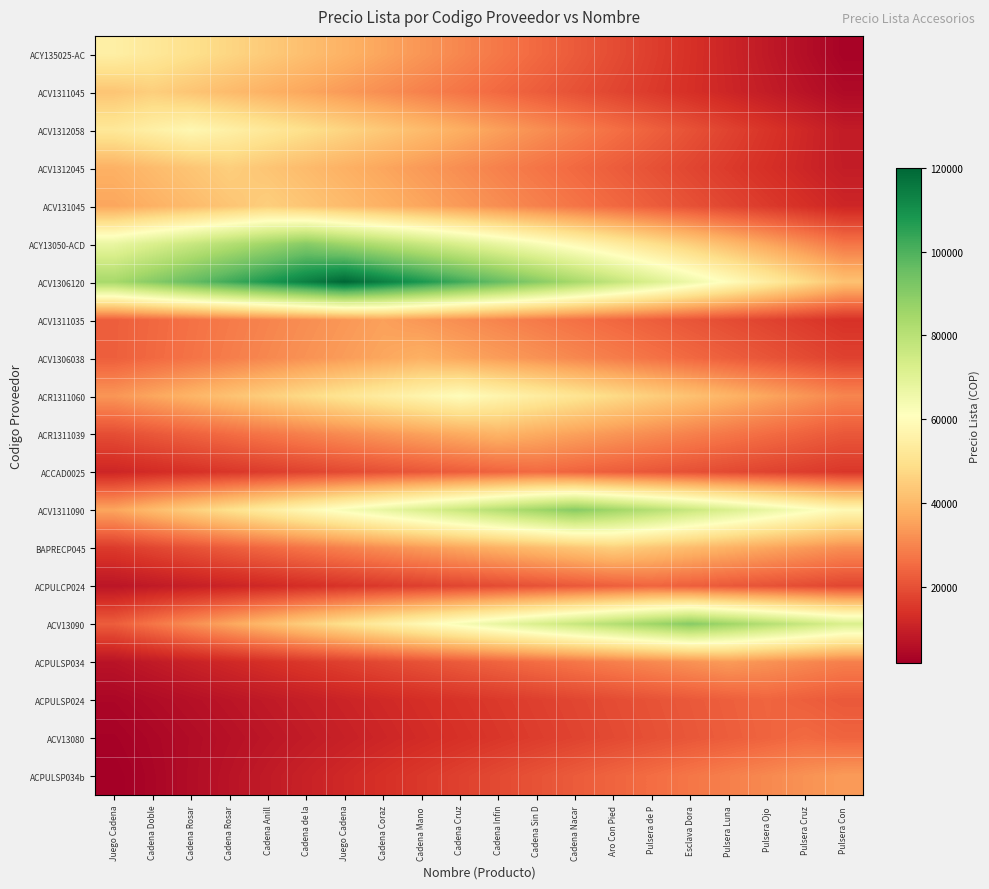

Rank the series by their maximum value, from lowest to highest.

ACPULCP024, ACPULSP024, ACCAD0025, ACV13080, ACPULSP034, ACPULSP034b, ACV1311035, ACV1306038, ACR1311039, ACV1311045, ACV1312045, ACV131045, BAPRECP045, ACY135025-AC, ACV1312058, ACR1311060, ACY13050-ACD, ACV1311090, ACV13090, ACV1306120